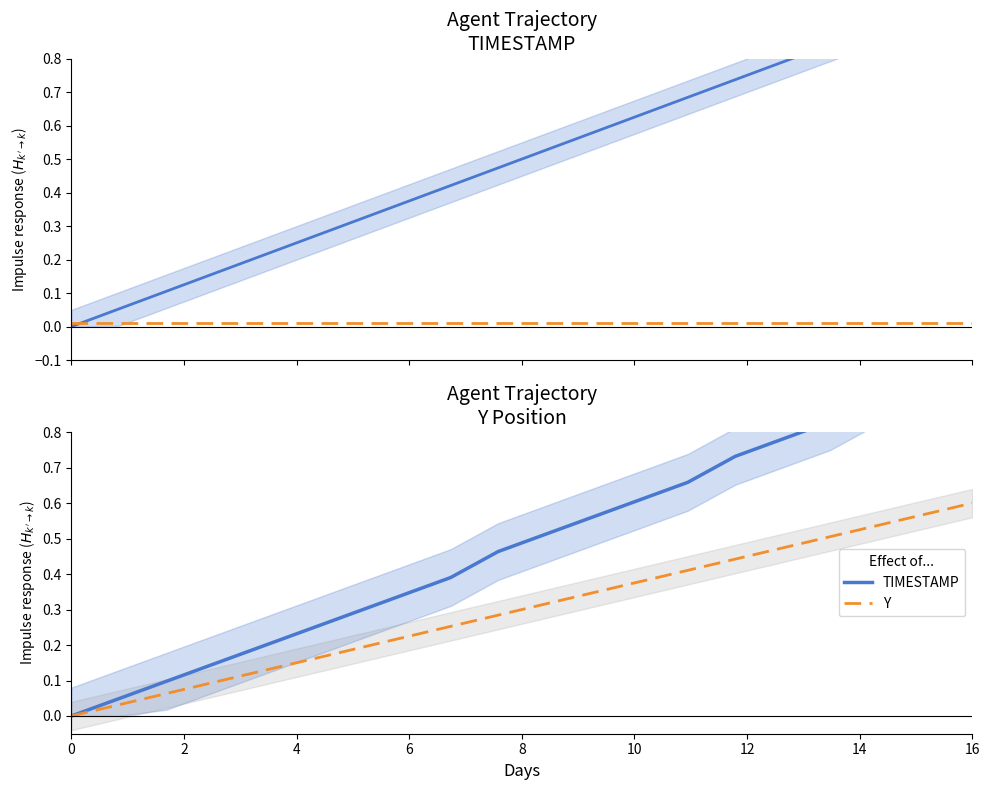

Is the value of TIMESTAMP at 6 greater than the value of Y at 17?

No